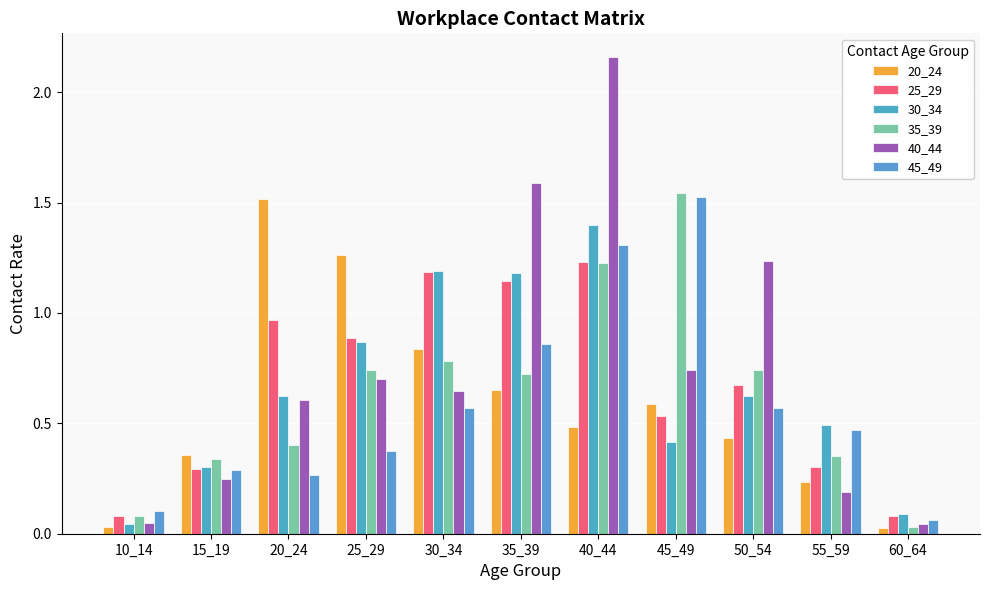

At which category is the sum across all series the highest?

40_44